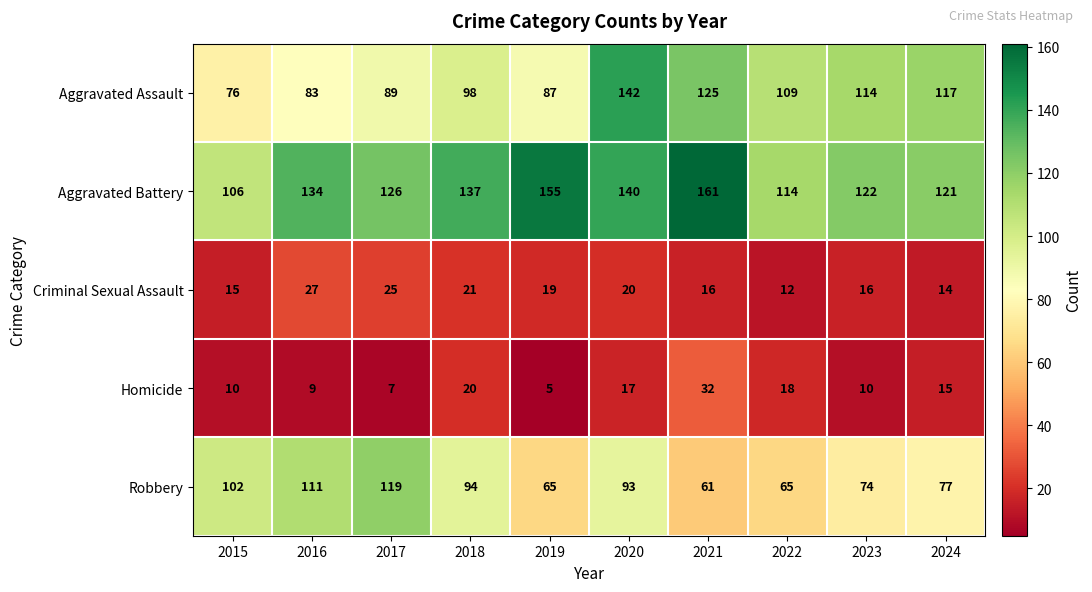

What is the sum of the Aggravated Battery values at 2019 and 2022?

269